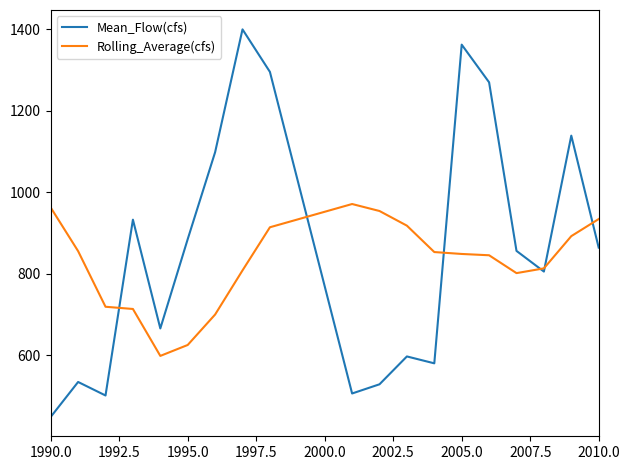

Which series has the widest spread of values?

Mean_Flow(cfs)